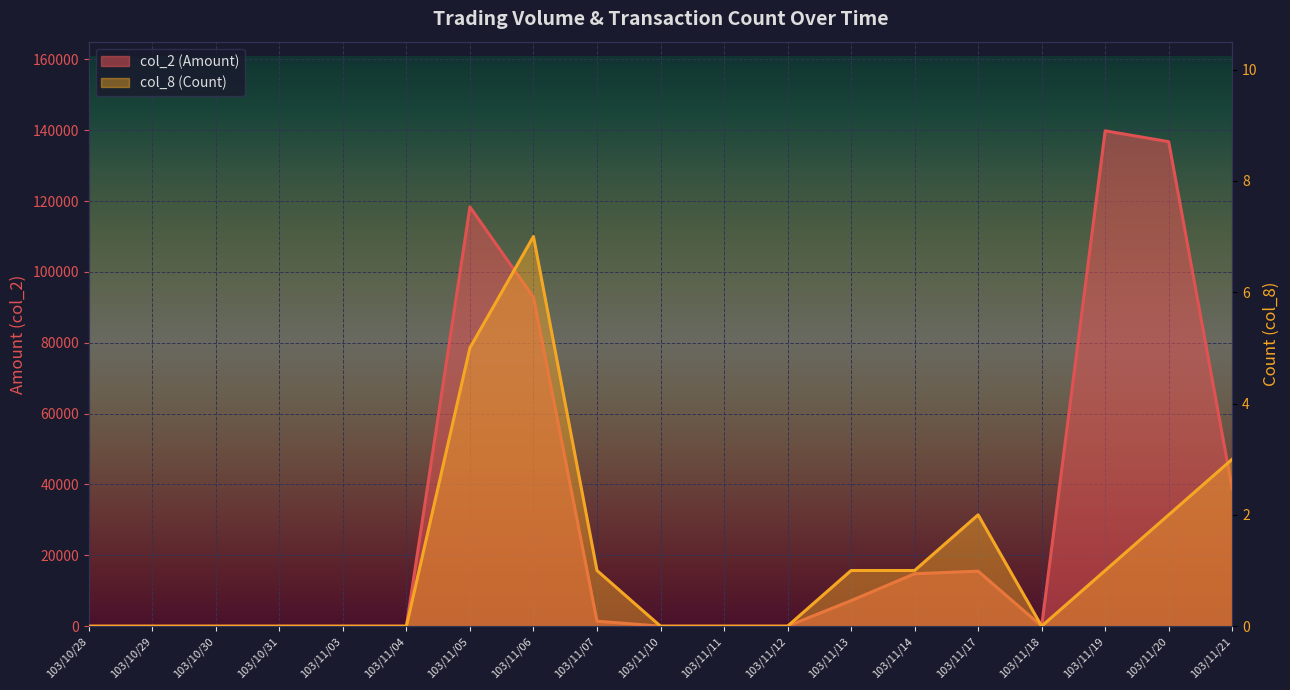

What is the label of the 3rd point from the left?

103/10/30